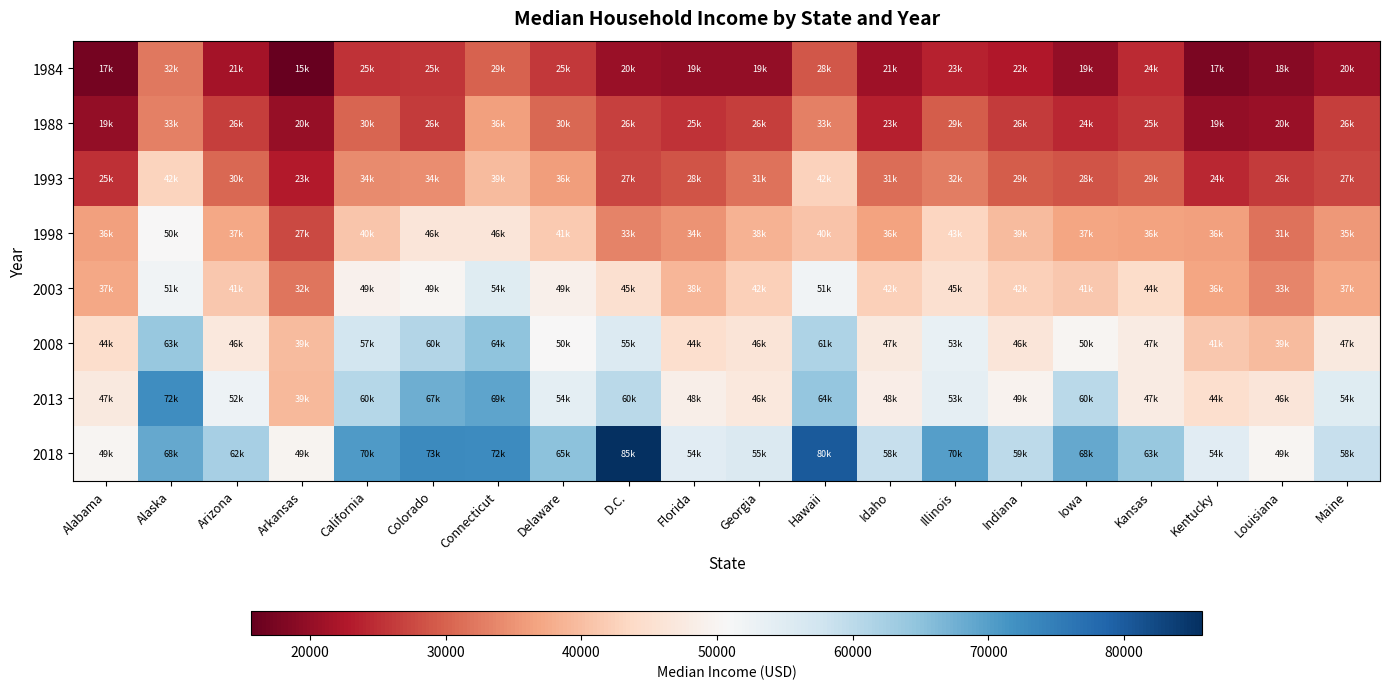

How many series are shown in this chart?

8